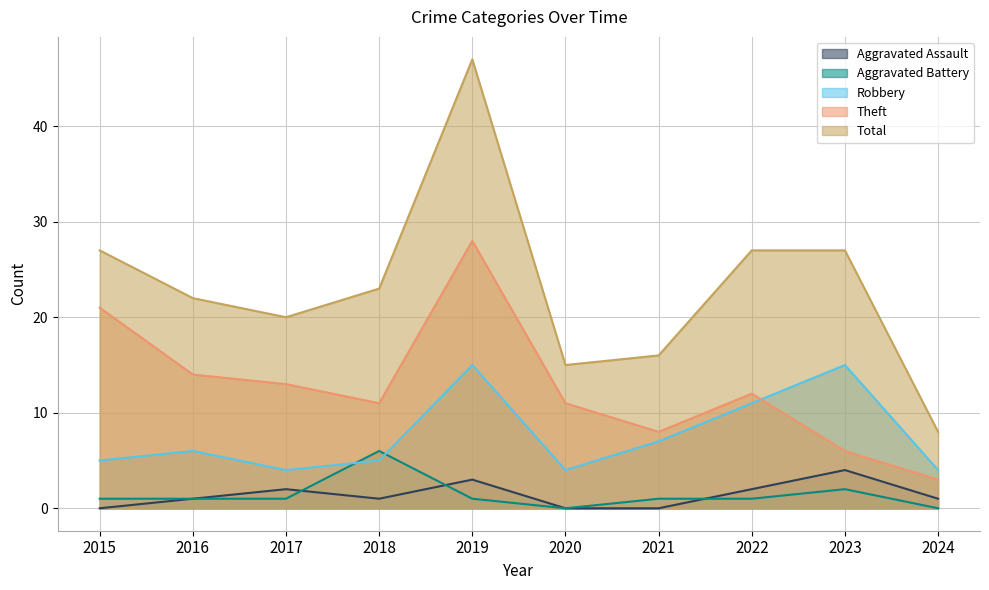

At which category is the sum across all series the highest?

2019